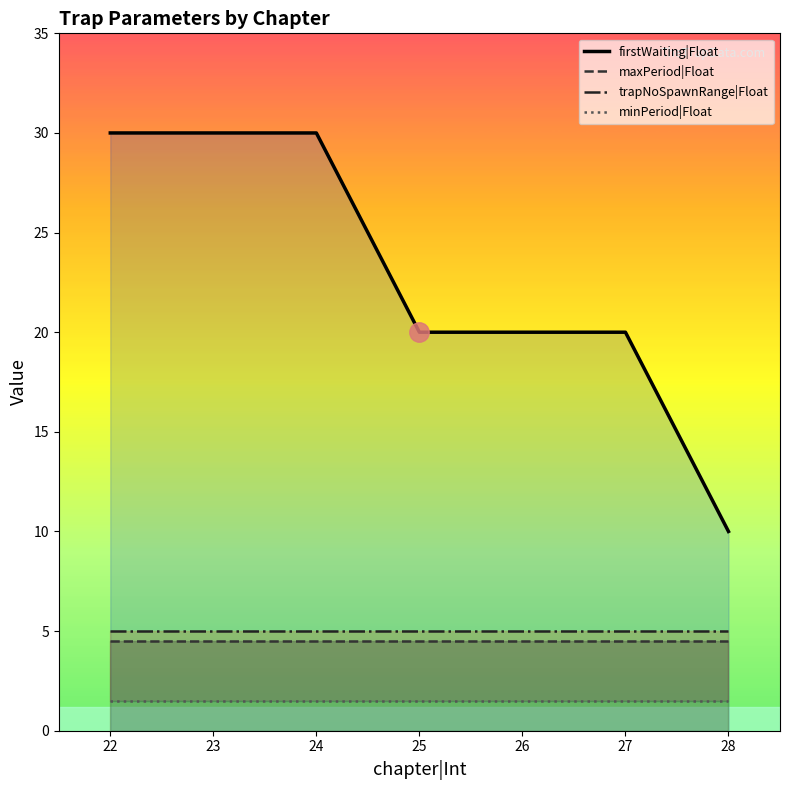

Reading right to left, list all the values displayed in this chart.

firstWaiting|Float: 10.0	20.0	20.0	20.0	30.0	30.0	30.0
maxPeriod|Float: 4.5	4.5	4.5	4.5	4.5	4.5	4.5
trapNoSpawnRange|Float: 5.0	5.0	5.0	5.0	5.0	5.0	5.0
minPeriod|Float: 1.5	1.5	1.5	1.5	1.5	1.5	1.5